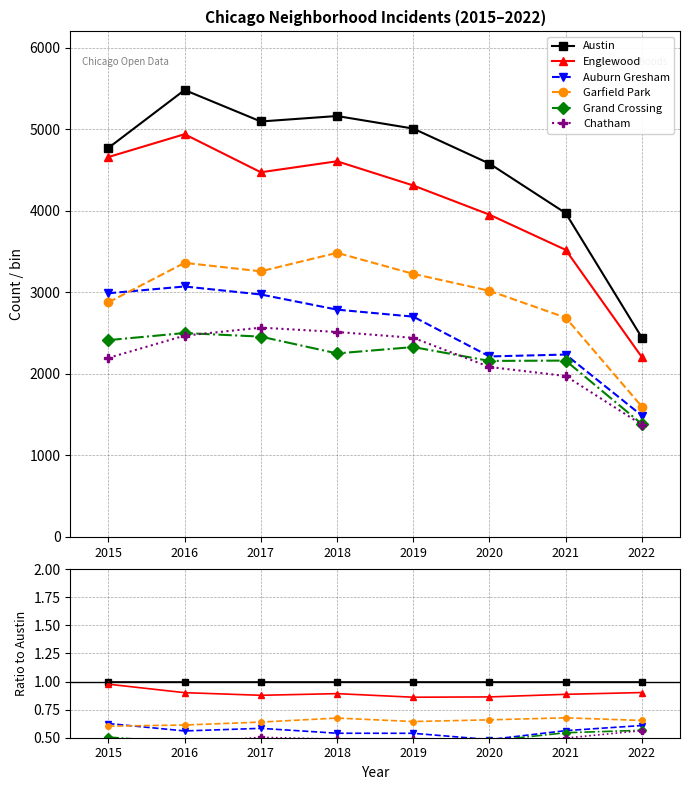

True or false: Chatham has a value of 0.6 at 2022.

True